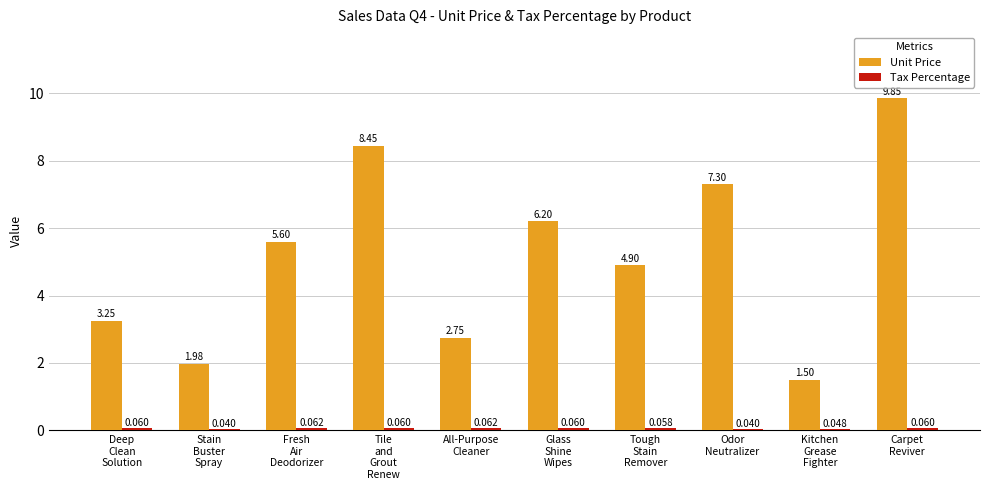

Which series has the largest total across all categories?

Unit Price